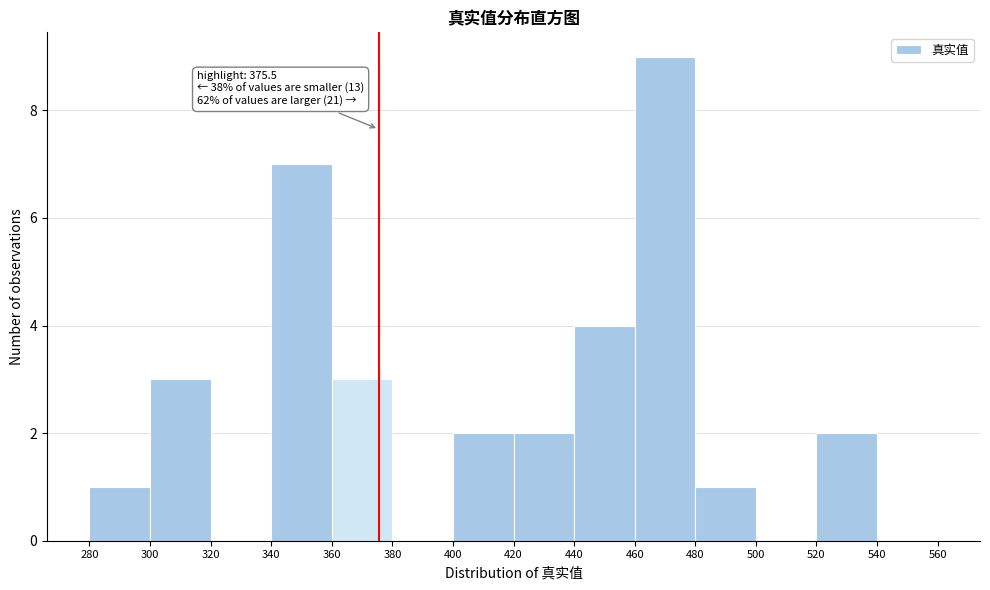

Which range on the x-axis has the tallest bar?

460 to 480